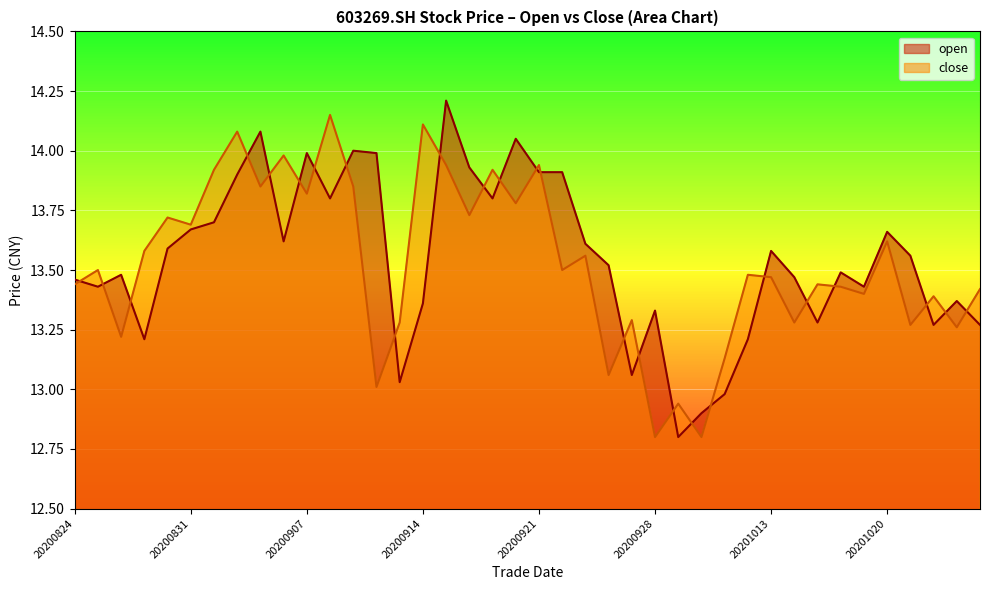

What is the difference between the second highest and second lowest values in the close series?

1.3